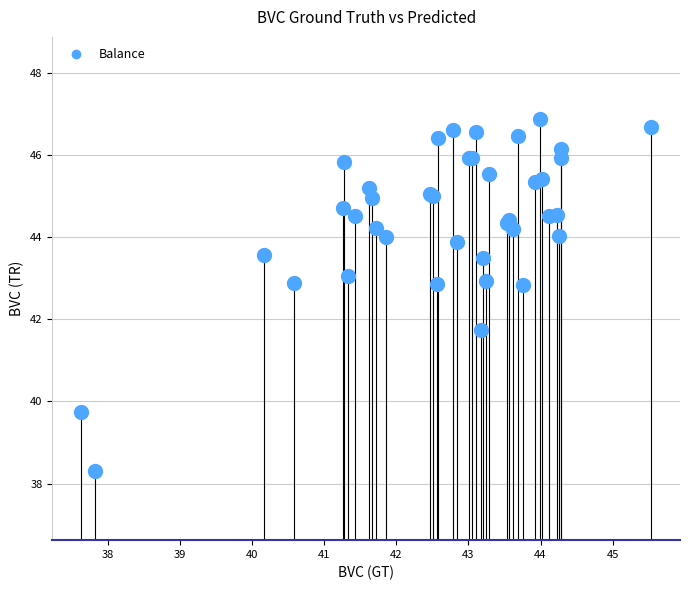

What Y value in the scatter plot is closest to 42?

41.7